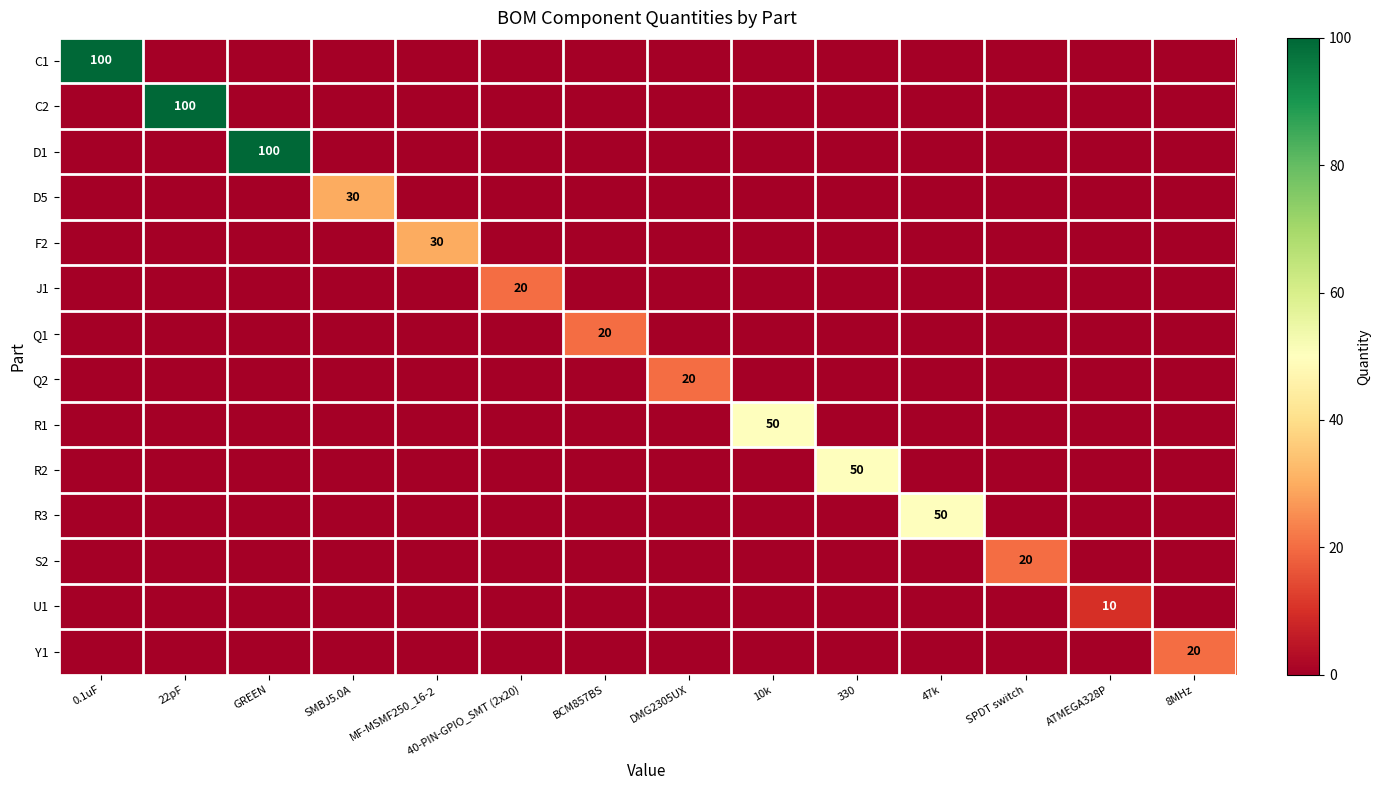

The U1 series shows 10 at ATMEGA328P. True or false?

True